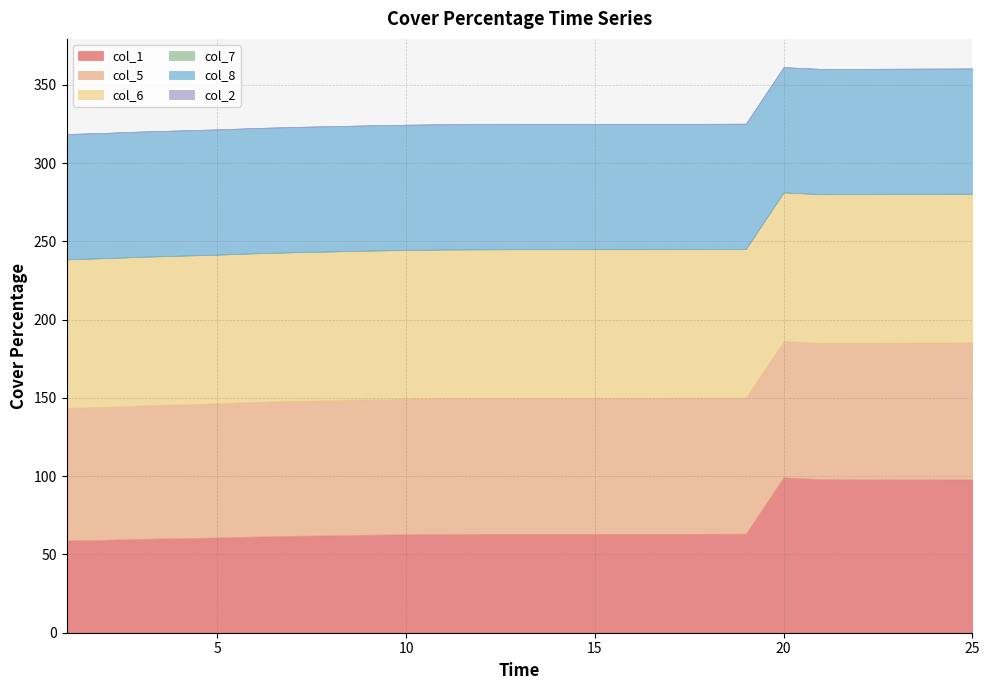

True or false: col_8 and col_5 intersect in this chart.

False